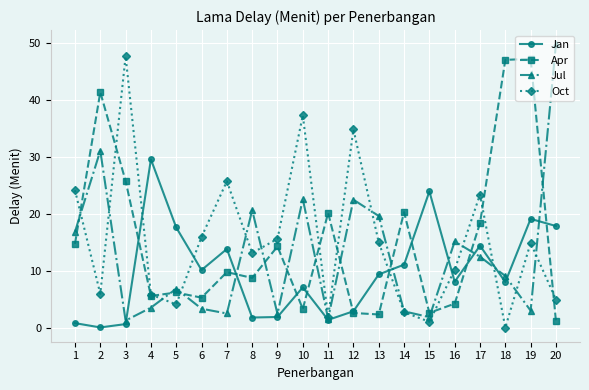

True or false: Apr has a value of 41.4 at 2.

True